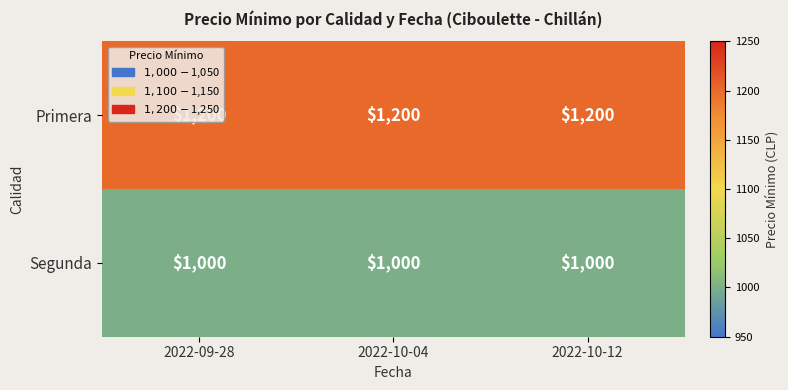

What is the minimum value for Segunda?

1000